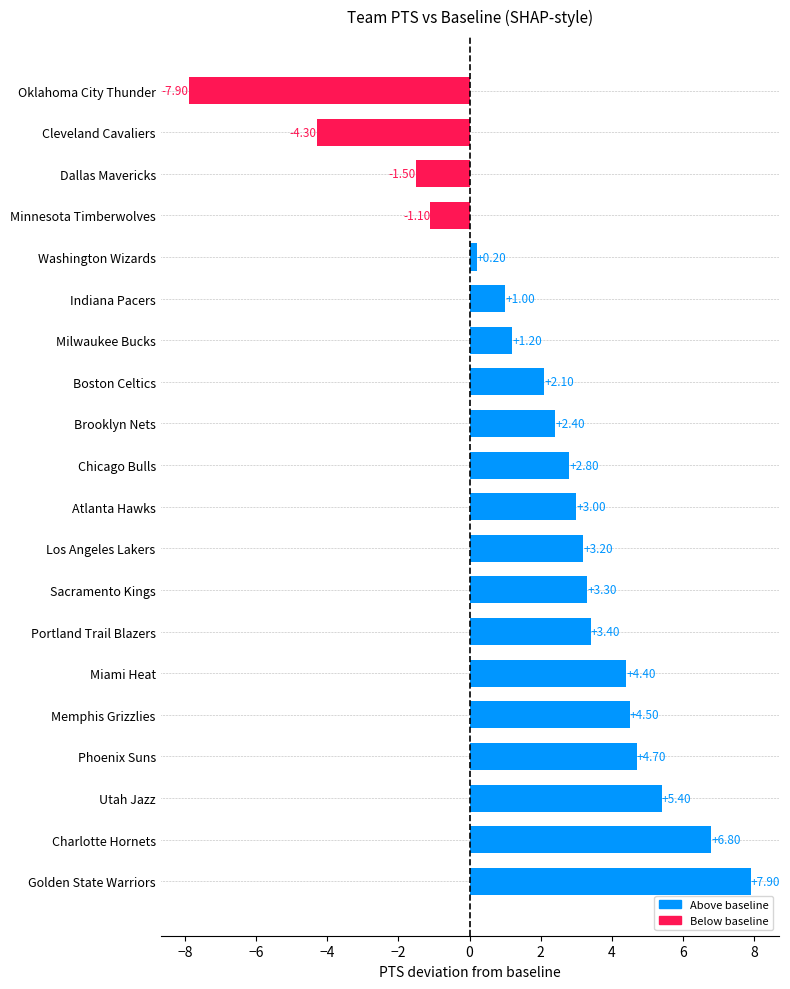

Rank the categories by value from lowest to highest.

Oklahoma City Thunder, Cleveland Cavaliers, Dallas Mavericks, Minnesota Timberwolves, Washington Wizards, Indiana Pacers, Milwaukee Bucks, Boston Celtics, Brooklyn Nets, Chicago Bulls, Atlanta Hawks, Los Angeles Lakers, Sacramento Kings, Portland Trail Blazers, Miami Heat, Memphis Grizzlies, Phoenix Suns, Utah Jazz, Charlotte Hornets, Golden State Warriors